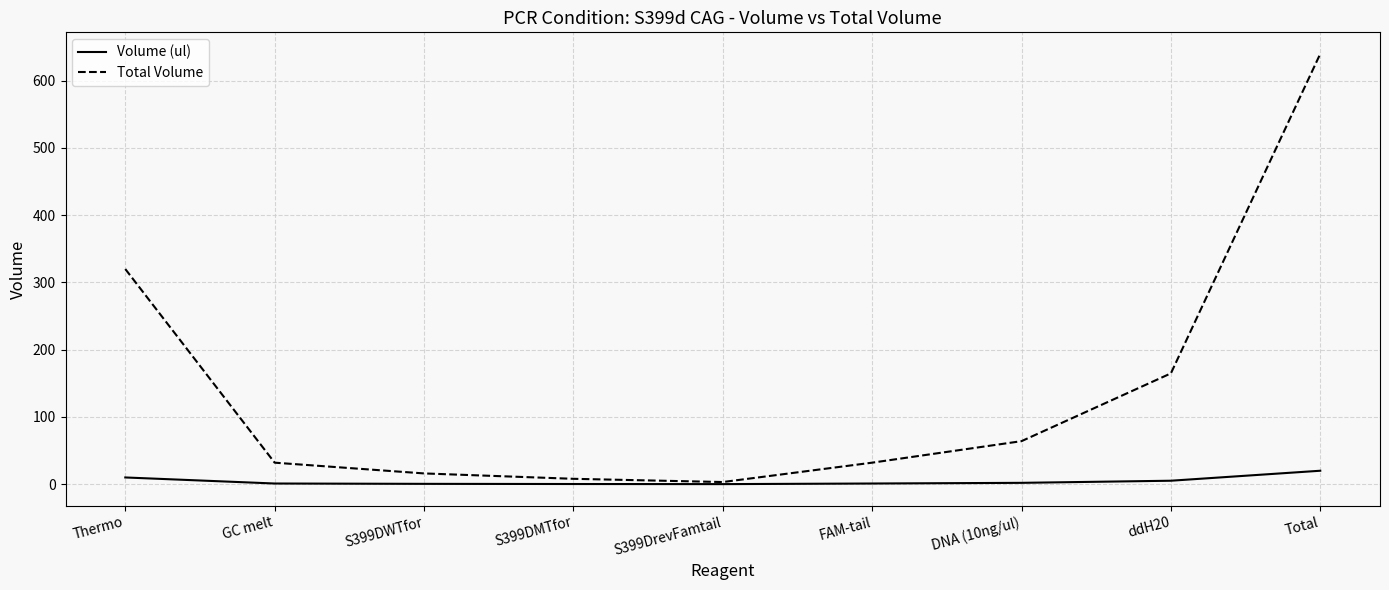

How many lines are shown in the chart?

2